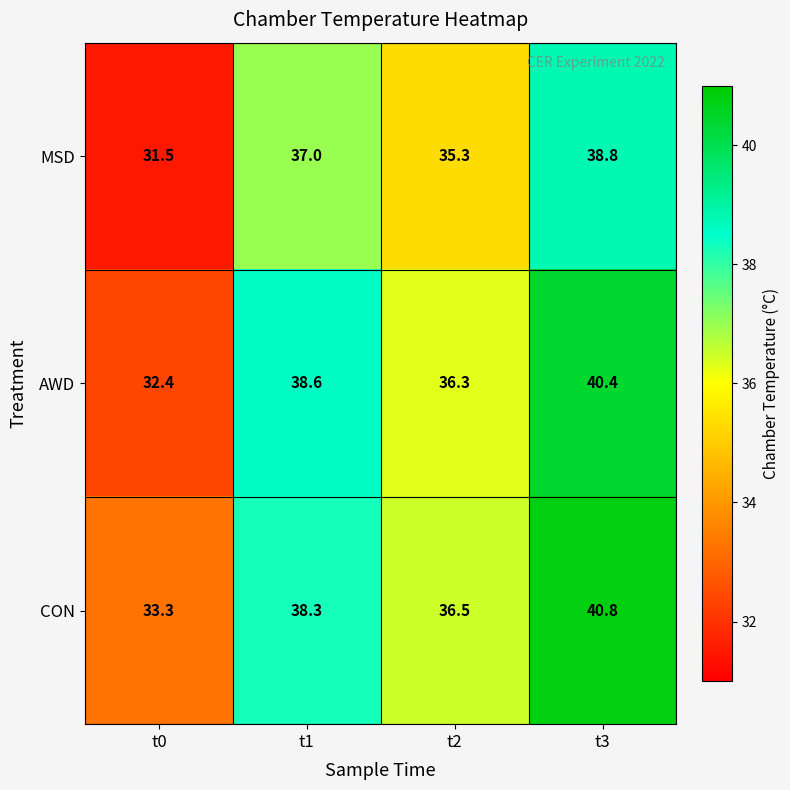

Reading left to right, transcribe all the data shown in this chart.

MSD: 31.5	37.0	35.3	38.8
AWD: 32.4	38.6	36.3	40.4
CON: 33.3	38.3	36.5	40.8